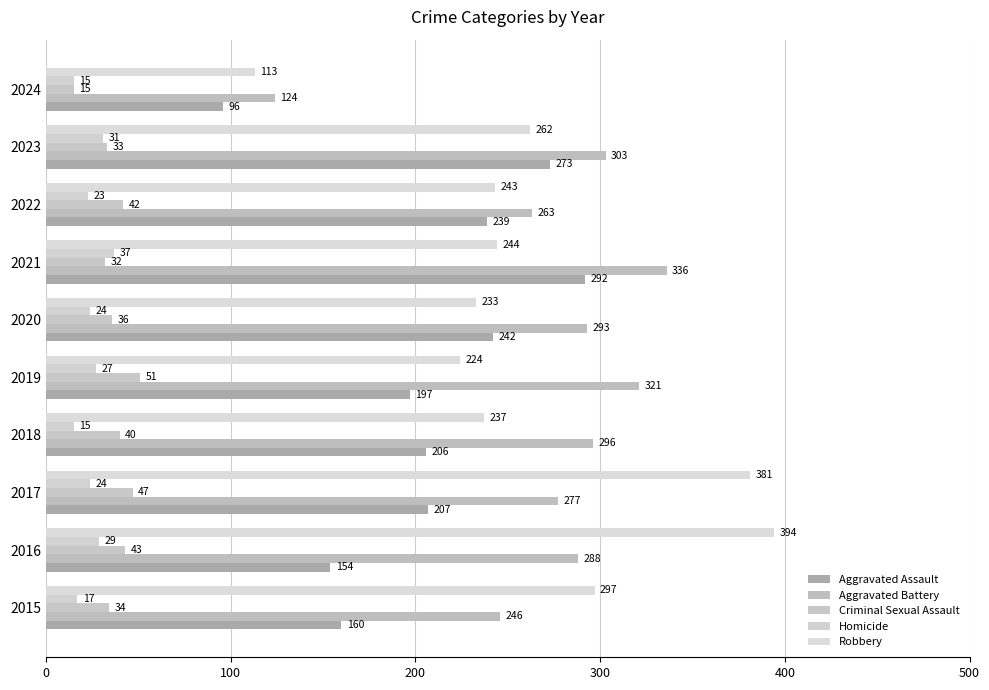

Reading right to left, what are all the values shown in this chart?

Aggravated Assault: 96	273	239	292	242	197	206	207	154	160
Aggravated Battery: 124	303	263	336	293	321	296	277	288	246
Criminal Sexual Assault: 15	33	42	32	36	51	40	47	43	34
Homicide: 15	31	23	37	24	27	15	24	29	17
Robbery: 113	262	243	244	233	224	237	381	394	297